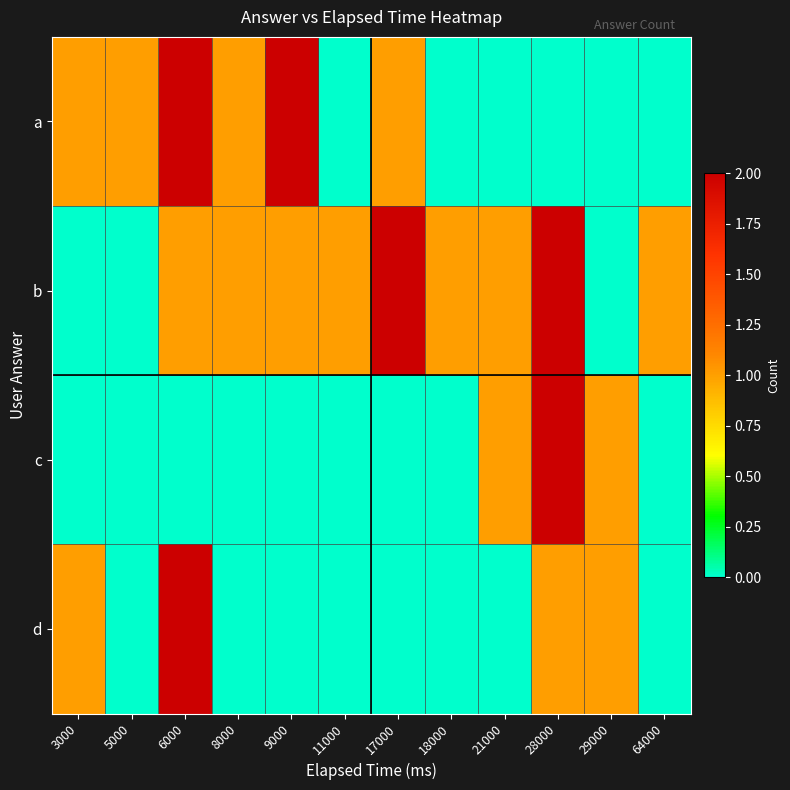

At which category is the sum across all series the highest?

6000